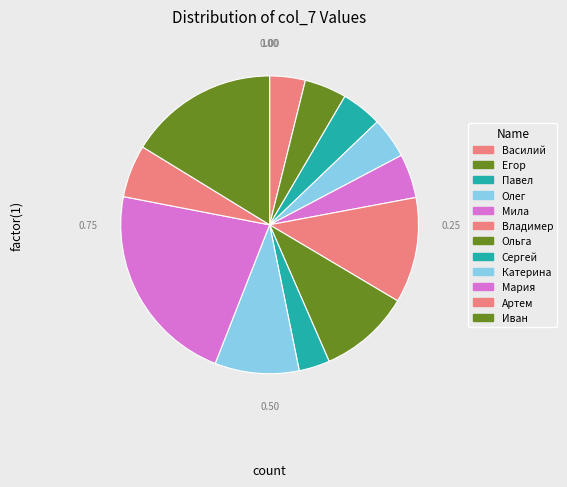

What portion of the pie excludes Артем?

94.3%